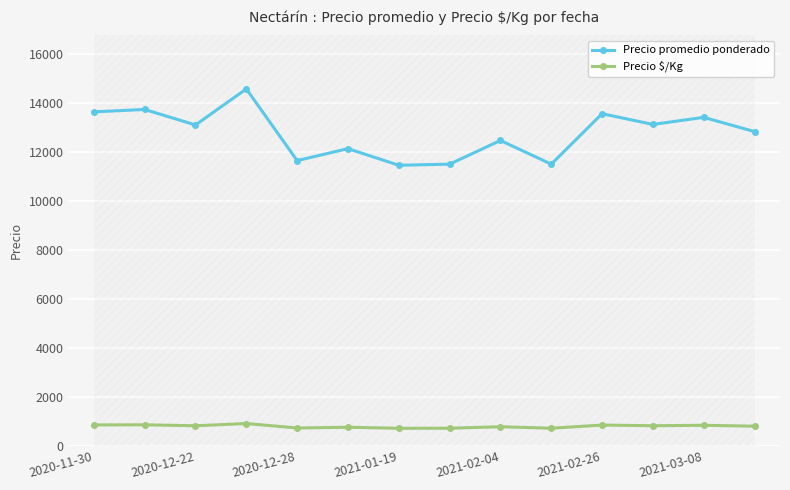

At how many categories does at least one series exceed 11064?

14